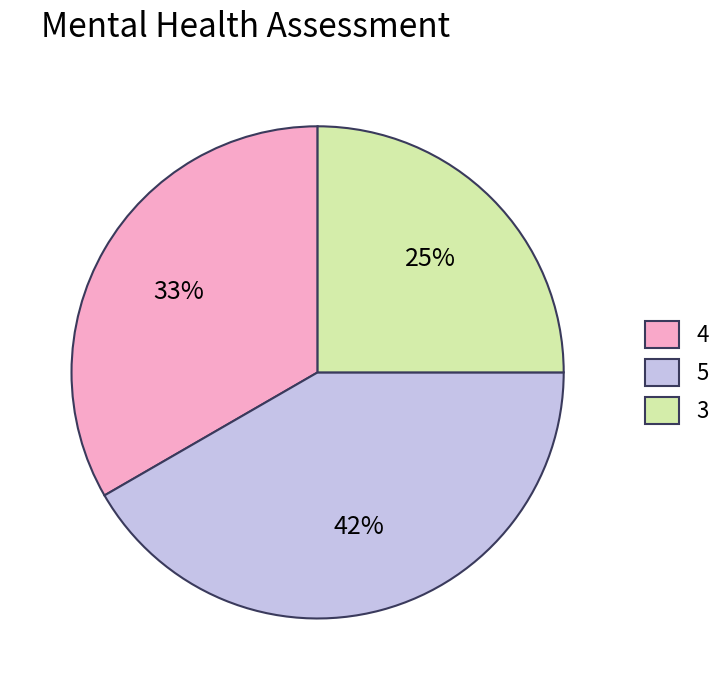

The 4 slice represents 33% of the pie. True or false?

True